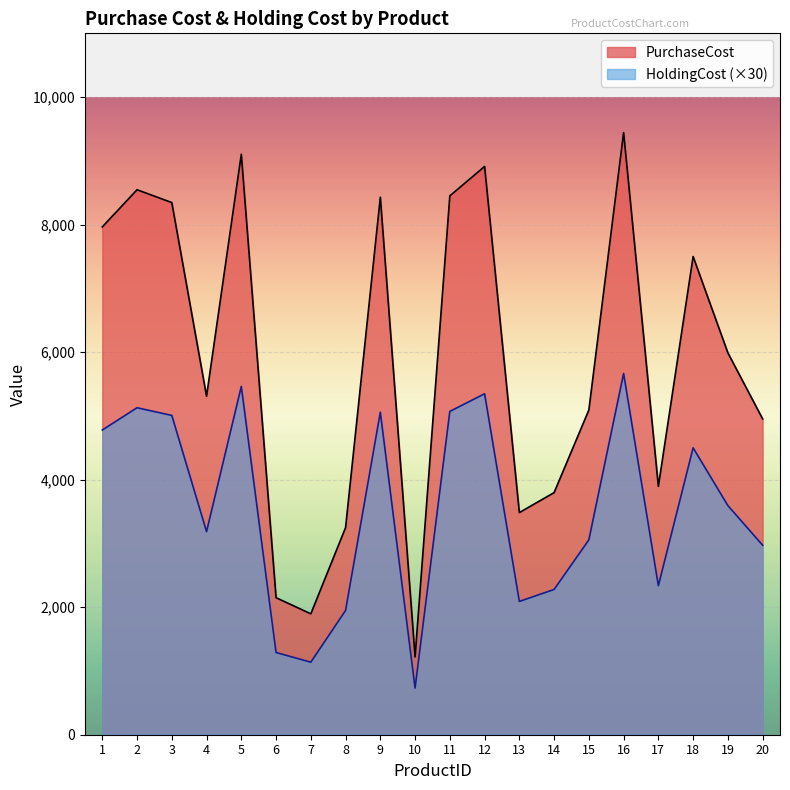

Reading left to right, extract all data points from this chart.

PurchaseCost: 1=4778.4	2=5128.2	3=5007.6	4=3185.4	5=5462.4	6=1289.4	7=1137.6	8=1948.8	9=5058.0	10=732.0	11=5070.6	12=5347.2	13=2090.4	14=2278.2	15=3055.8	16=5665.8	17=2337.0	18=4499.4	19=3593.4	20=2971.8
HoldingCost: 1=7964.0	2=8547.0	3=8346.0	4=5309.0	5=9104.0	6=2149.0	7=1896.0	8=3248.0	9=8430.0	10=1220.0	11=8451.0	12=8912.0	13=3484.0	14=3797.0	15=5093.0	16=9443.0	17=3895.0	18=7499.0	19=5989.0	20=4953.0